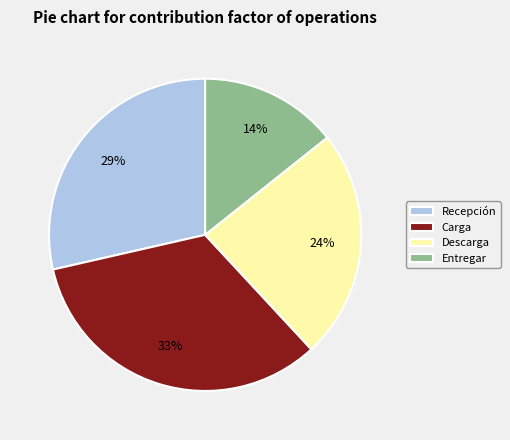

Rank the categories by value from highest to lowest.

Carga, Recepción, Descarga, Entregar